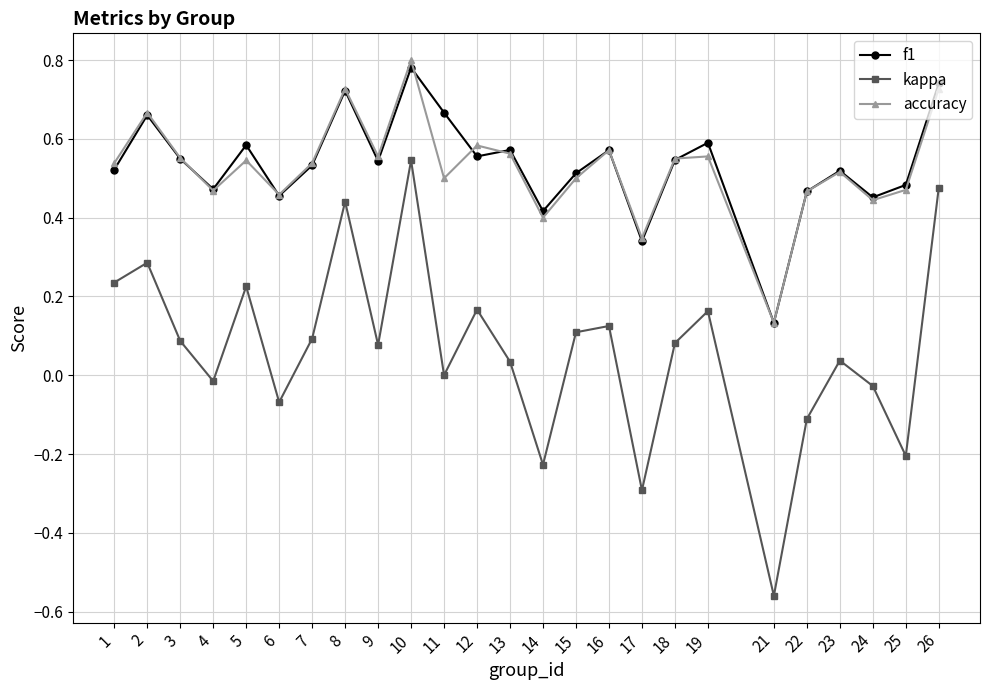

How many lines are shown in the chart?

3